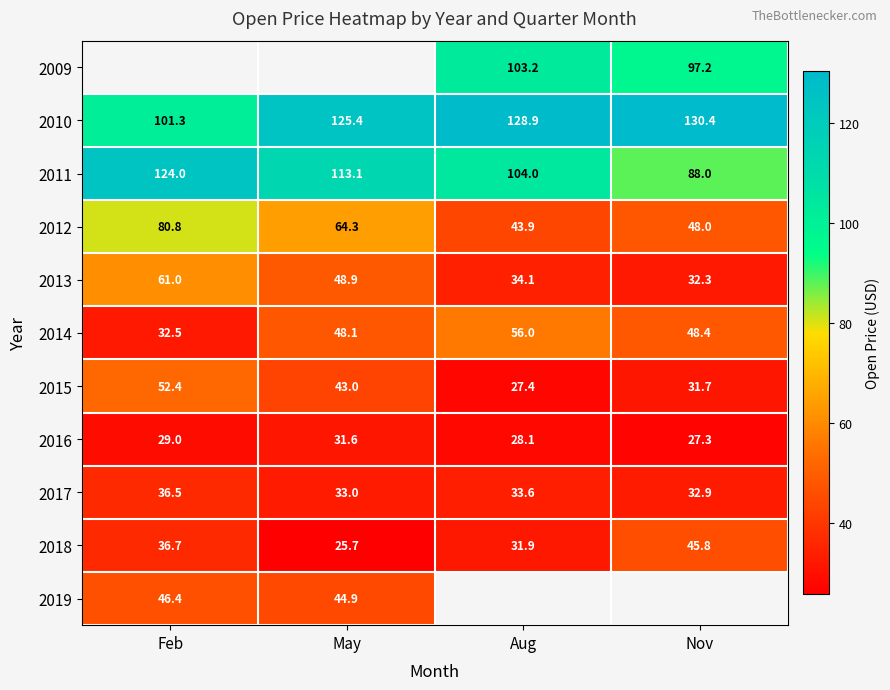

How many data points in 2010 are above 128?

2